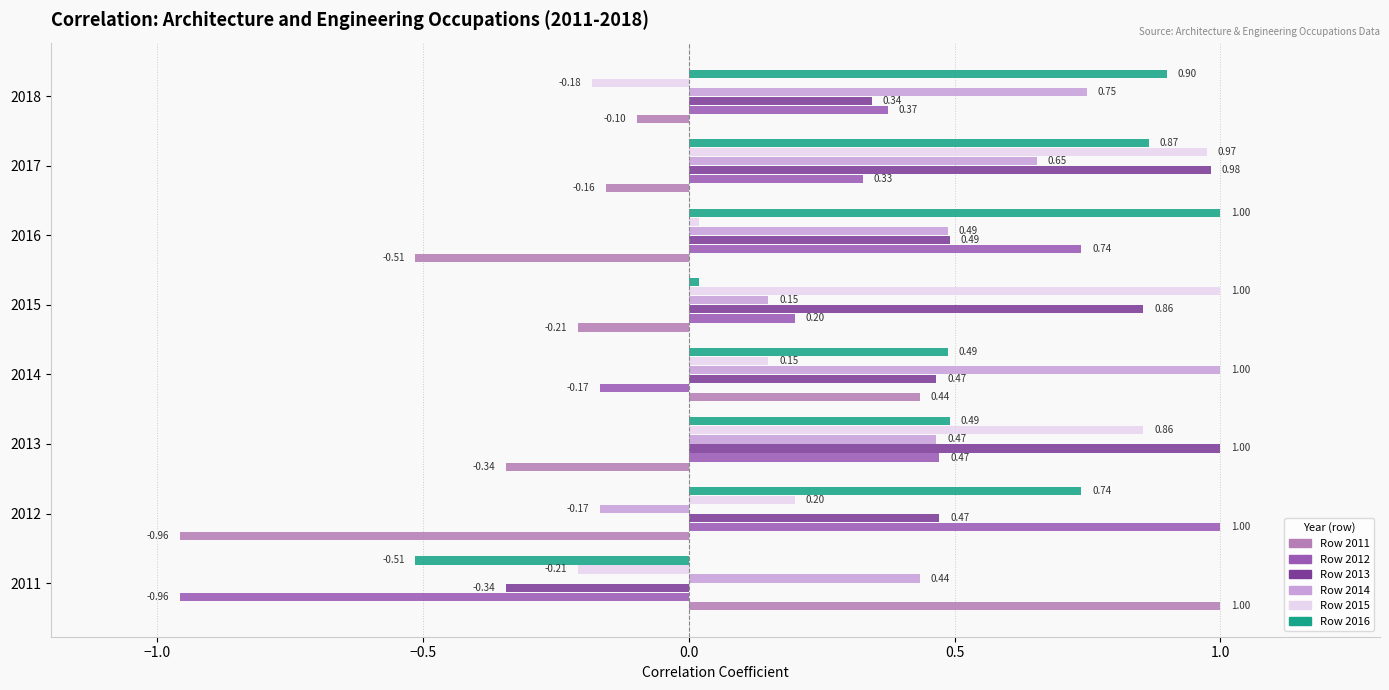

At which category is the sum across all series the highest?

2017